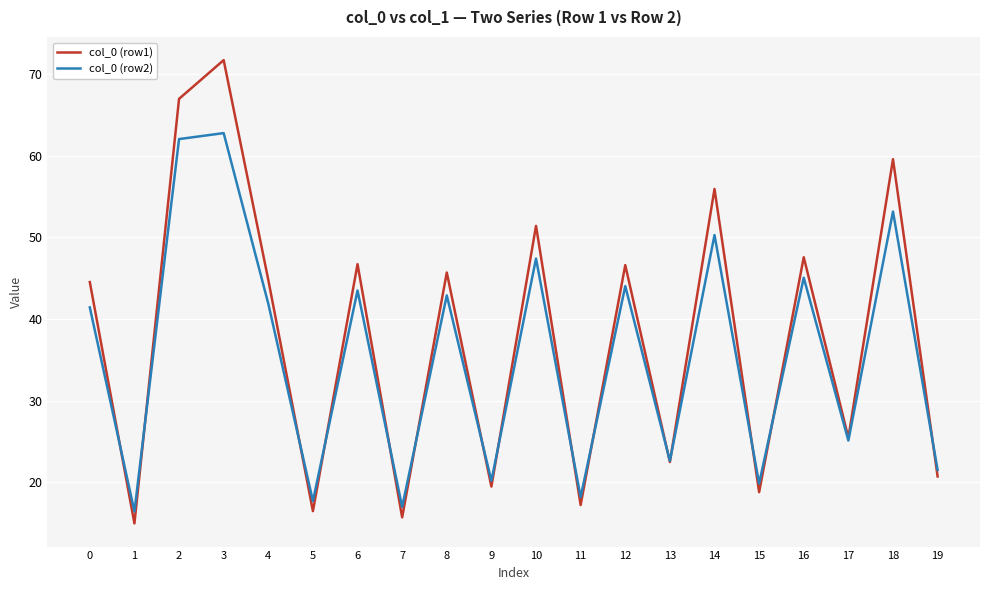

What is the smallest value displayed?

15.0